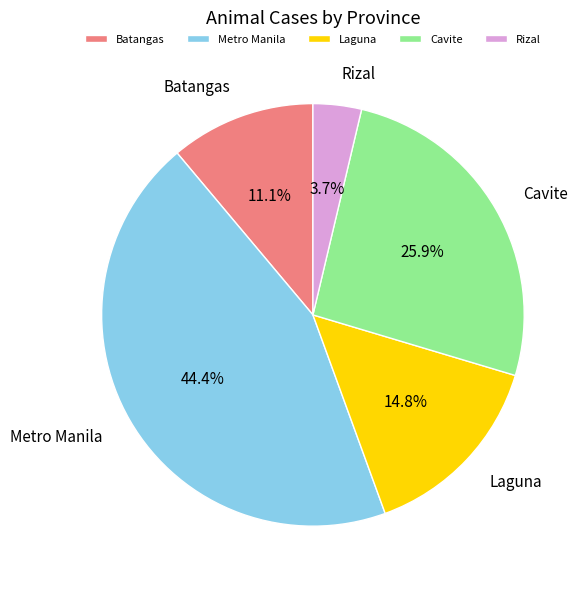

Is there any slice that represents more than half of the pie?

No